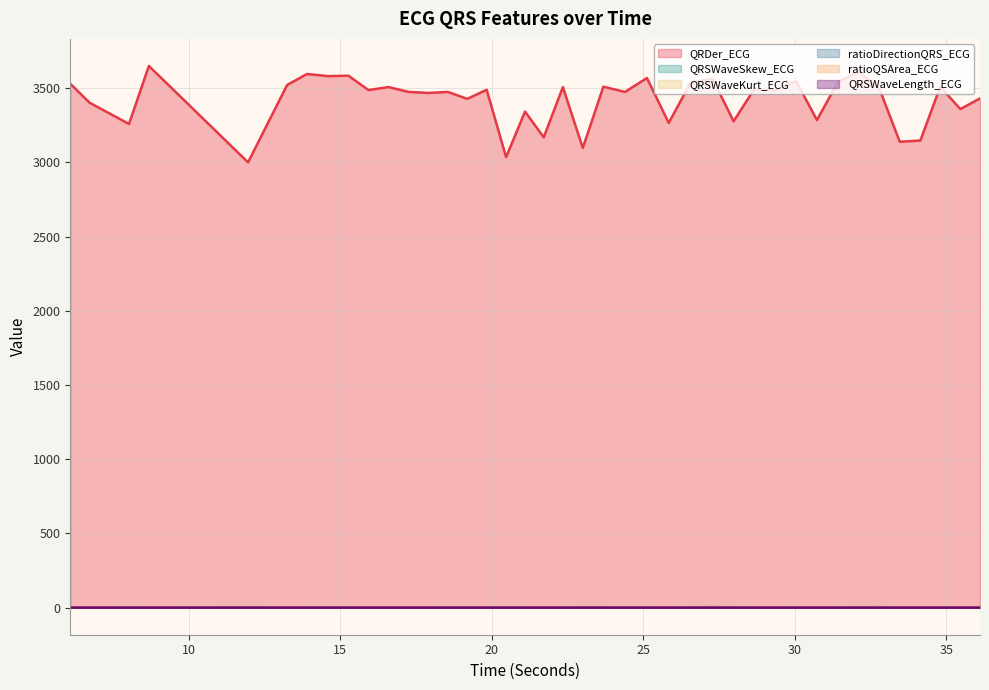

Between 21.7109375 and 31.421875, which series saw the biggest shift?

QRDer_ECG